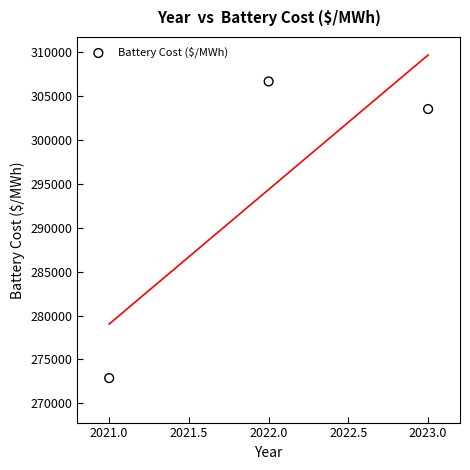

What Y value in the scatter plot is closest to 289783?

303546.3